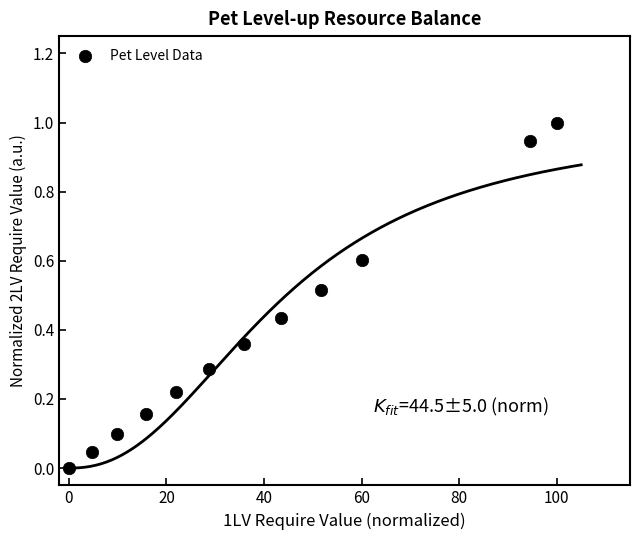

What is the range of X values (max minus min)?

100.0